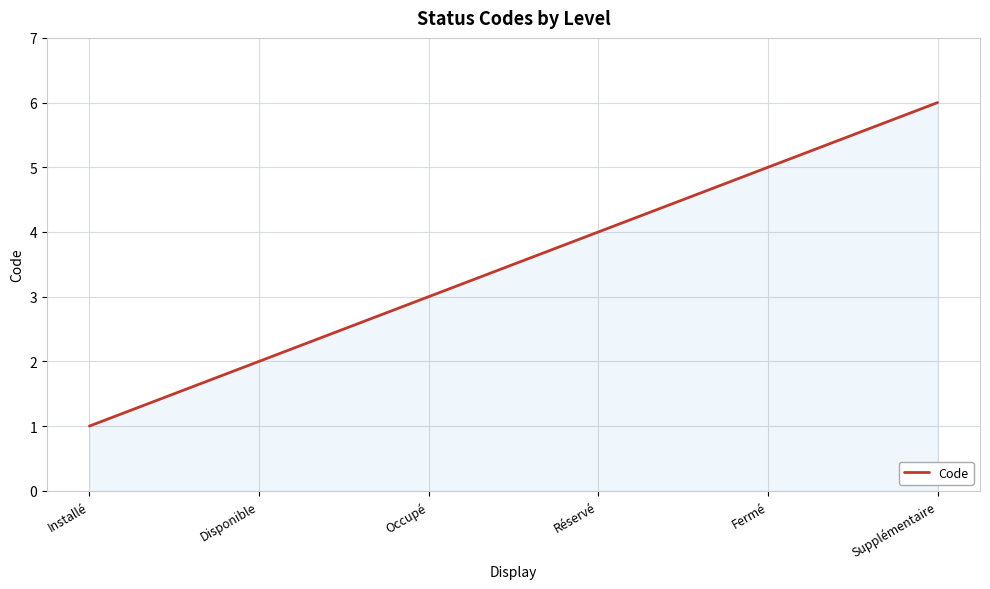

How many lines are shown in the chart?

1